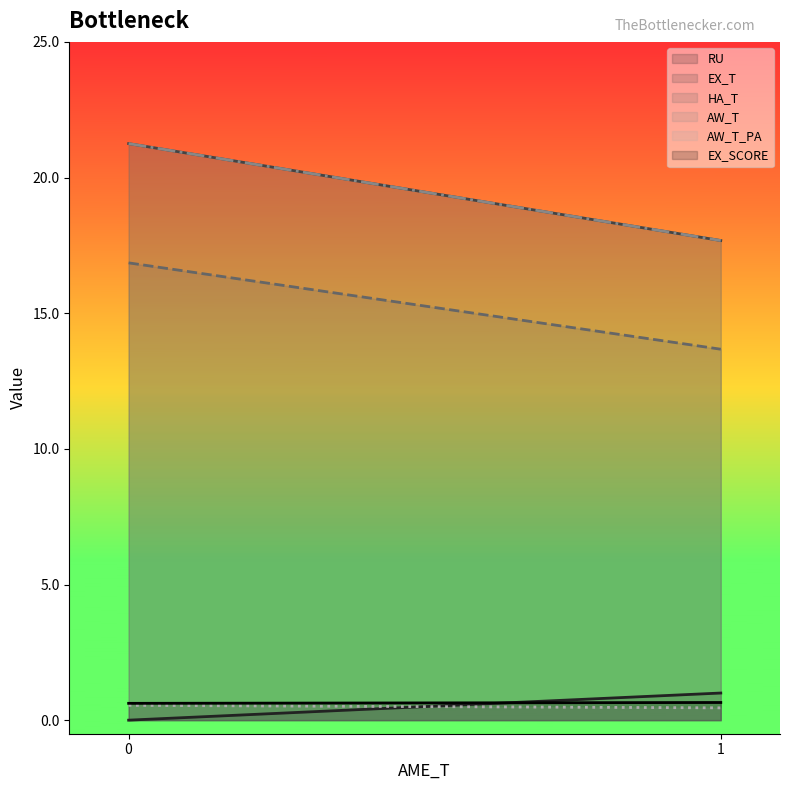

Where is EX_T nearest to the value 19?

1